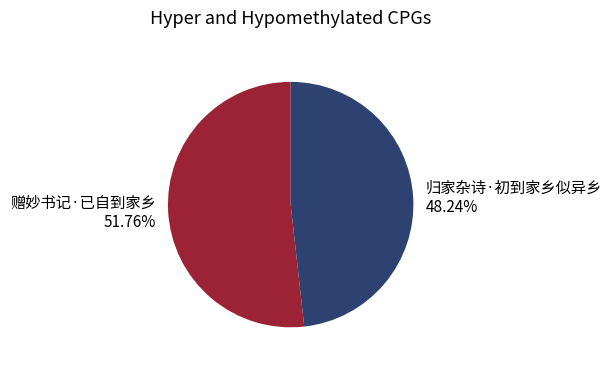

Which slice is the largest?

赠妙书记·已自到家乡